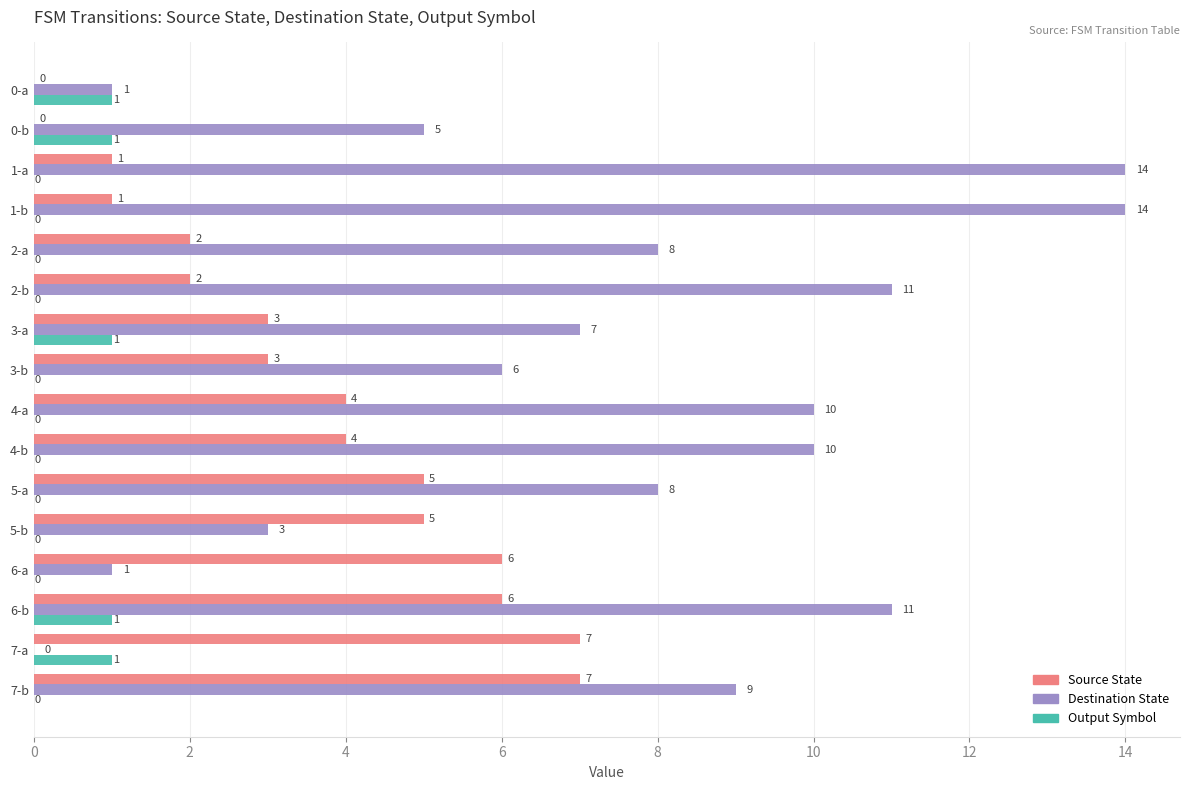

Count the number of data series in this chart.

3